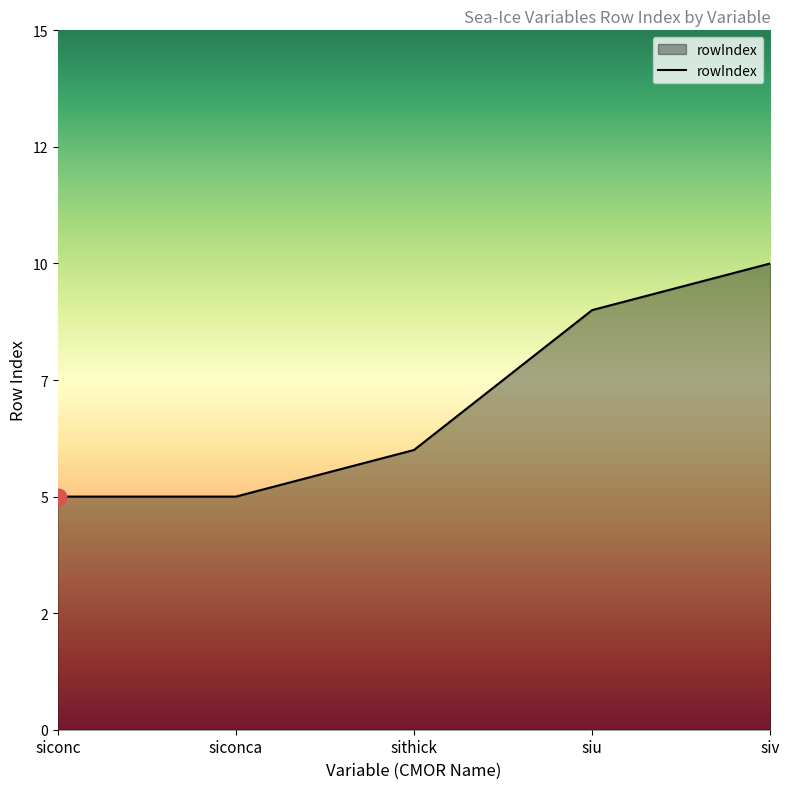

True or false: the data shows 2 at siconca.

False